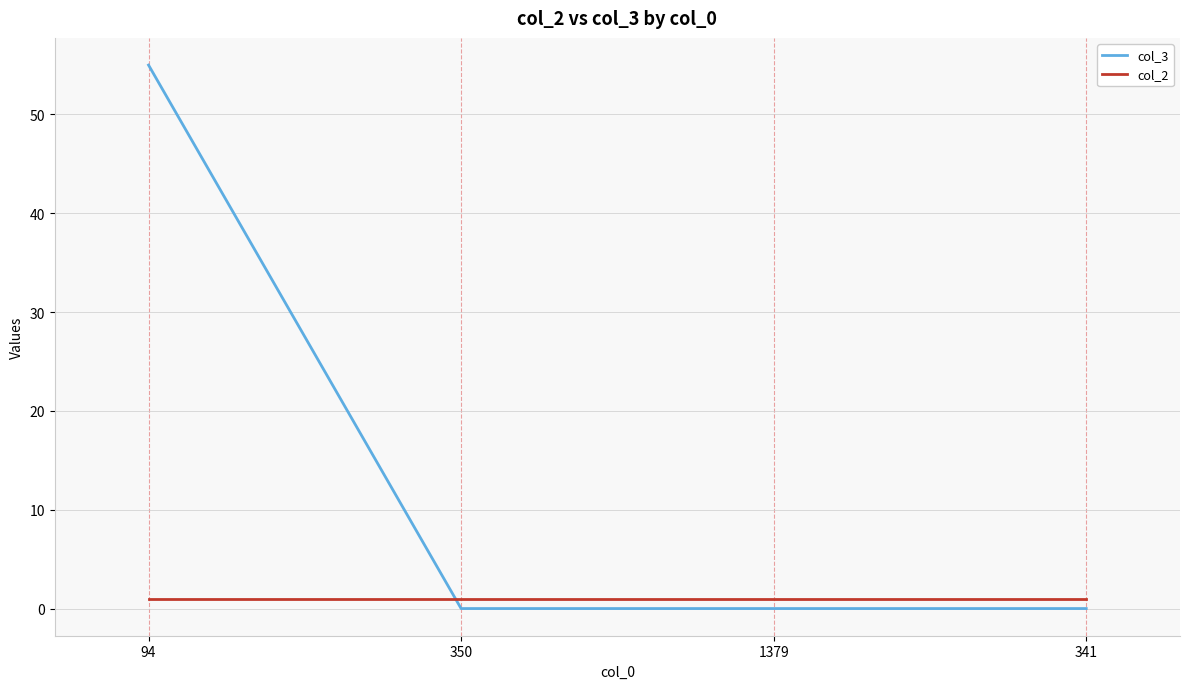

List the series in order of their overall mean, highest first.

col_3, col_2